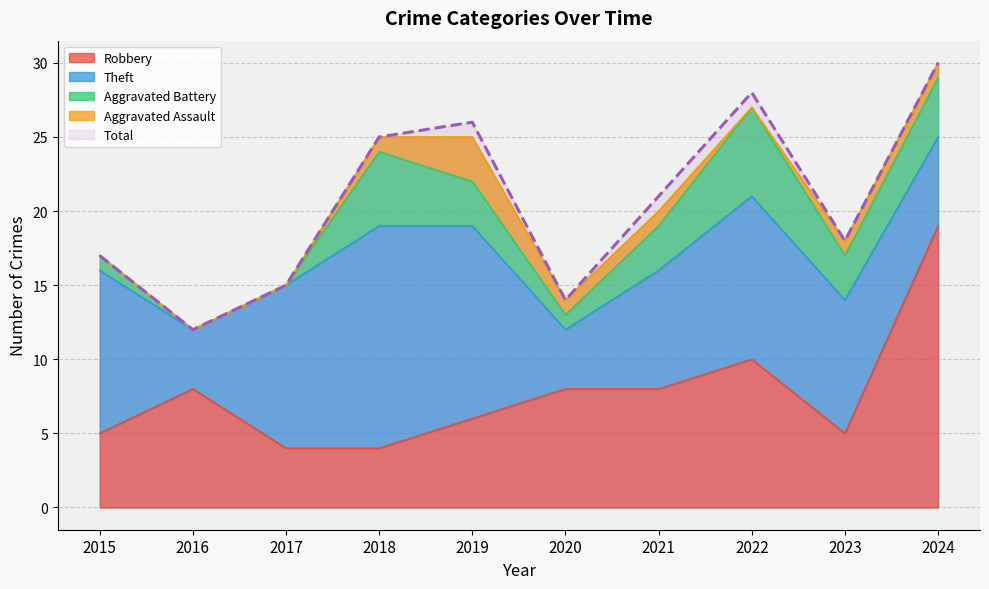

In Theft, how many points are higher than both neighbors (excluding endpoints)?

2